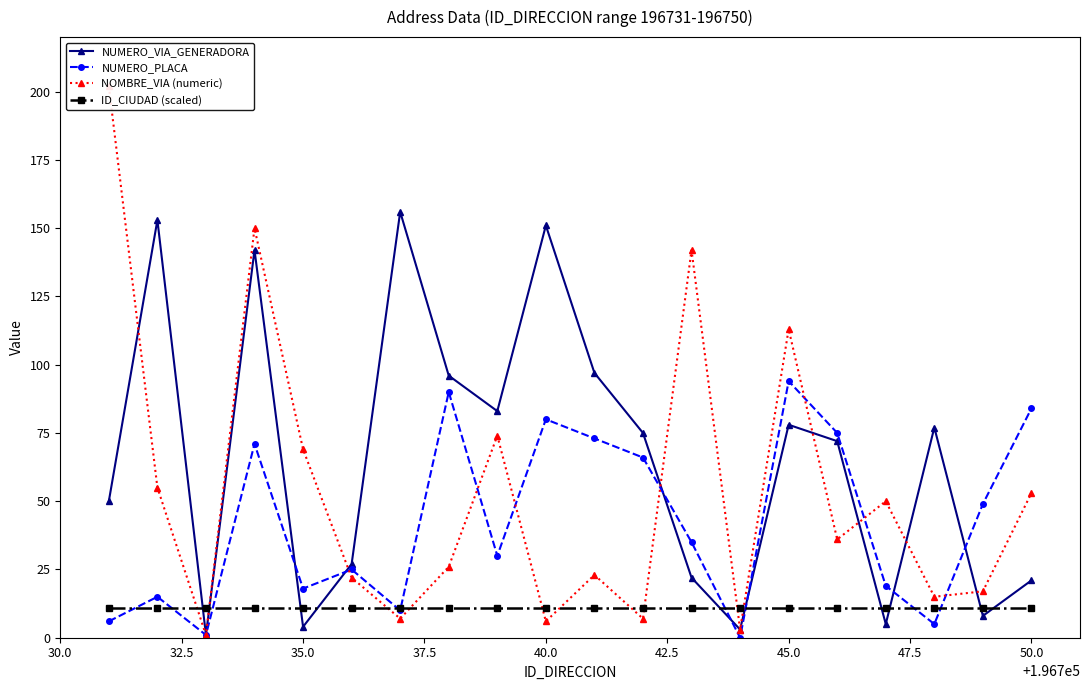

Is it true that NUMERO_VIA_GENERADORA equals 21.0 at 50.0?

True